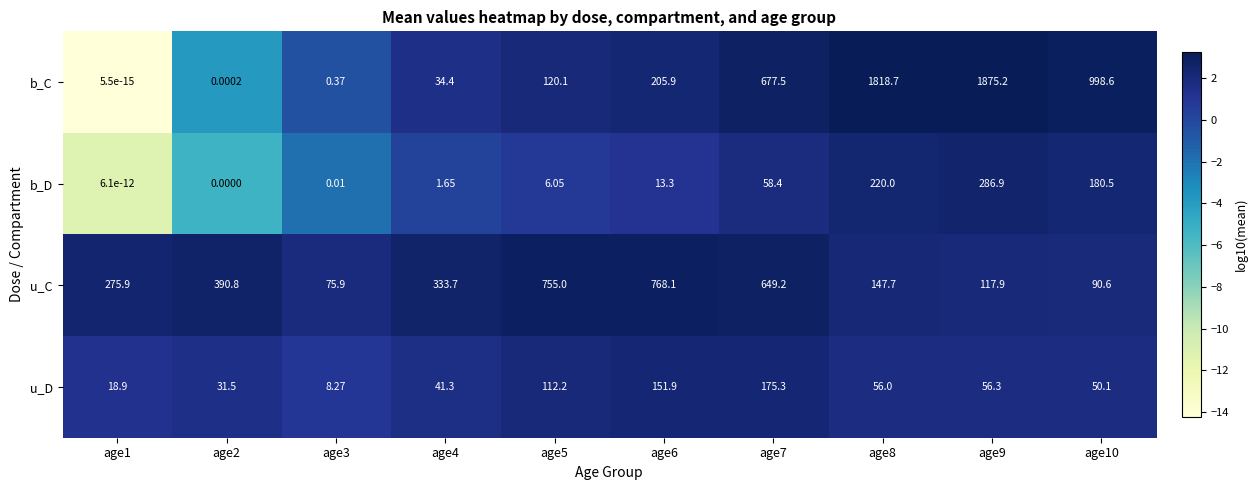

Which series has the largest total across all categories?

b_C